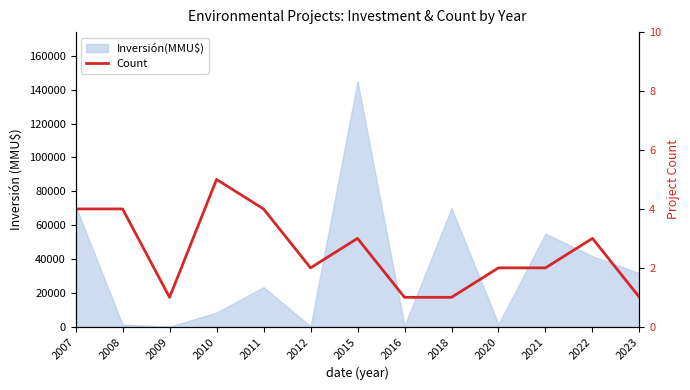

What is the sum of all values?

33